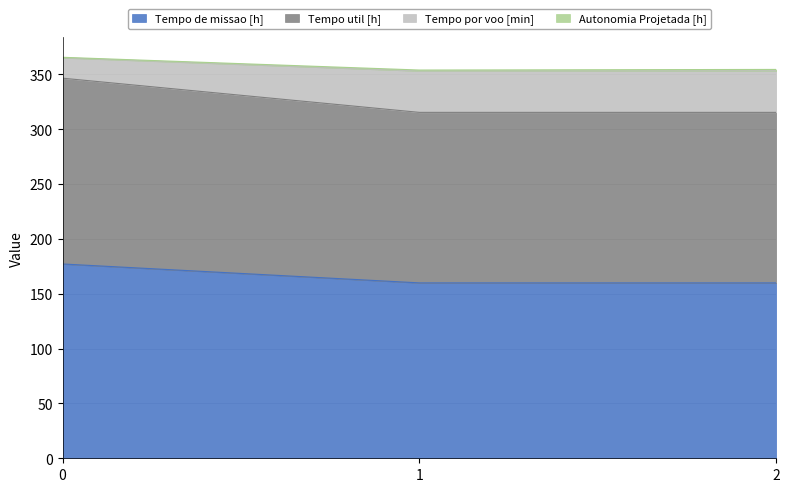

True or false: Tempo de missao [h] has a value of 76.1 at 0.

False